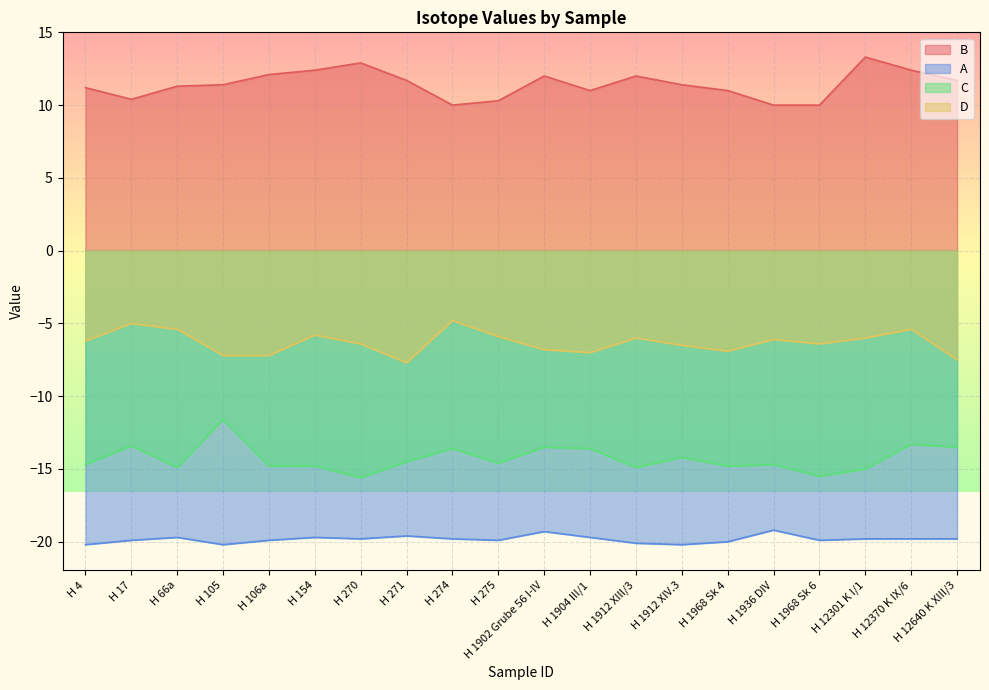

True or false: C and B intersect in this chart.

False